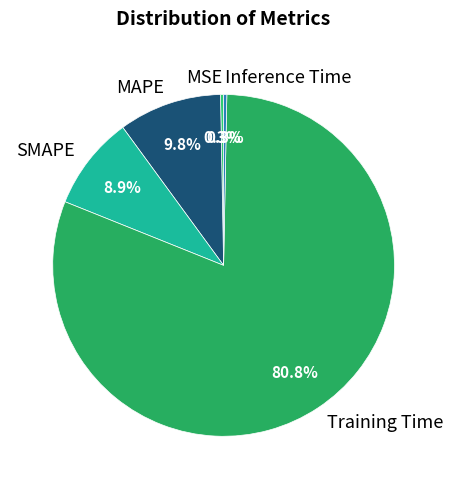

Which has a higher value, MSE or SMAPE?

SMAPE